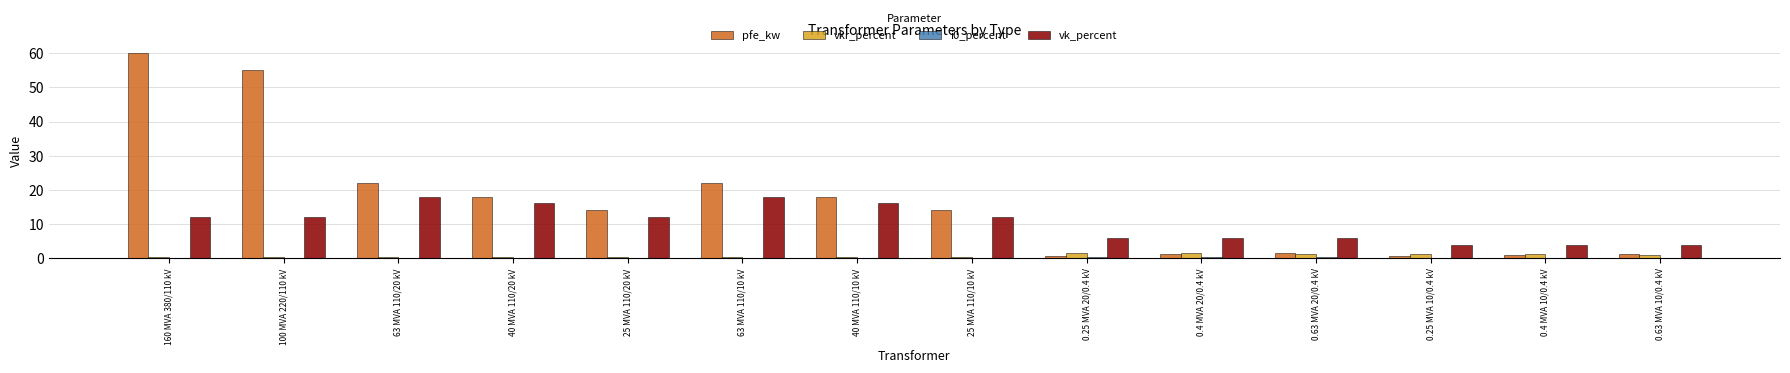

The value of vkr_percent at 0.63 MVA 20/0.4 kV is 1.2. True or false?

True